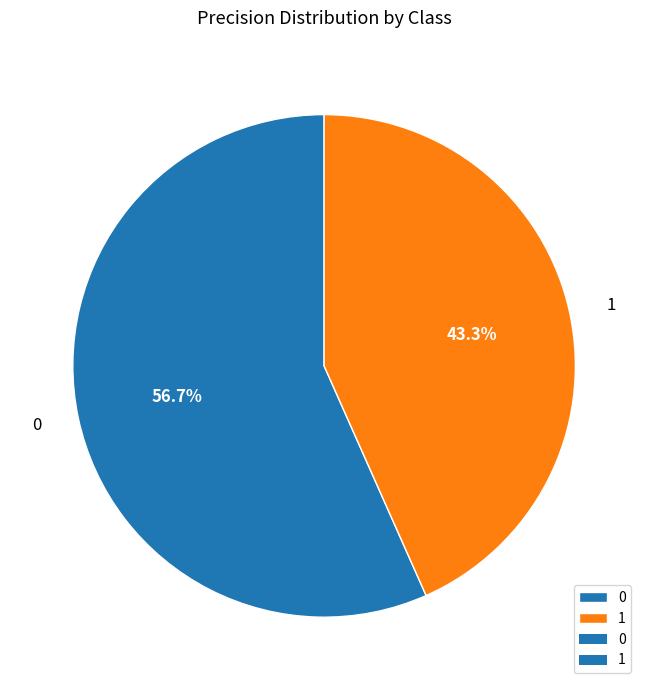

To the nearest percent, what portion does 0 represent?

57%